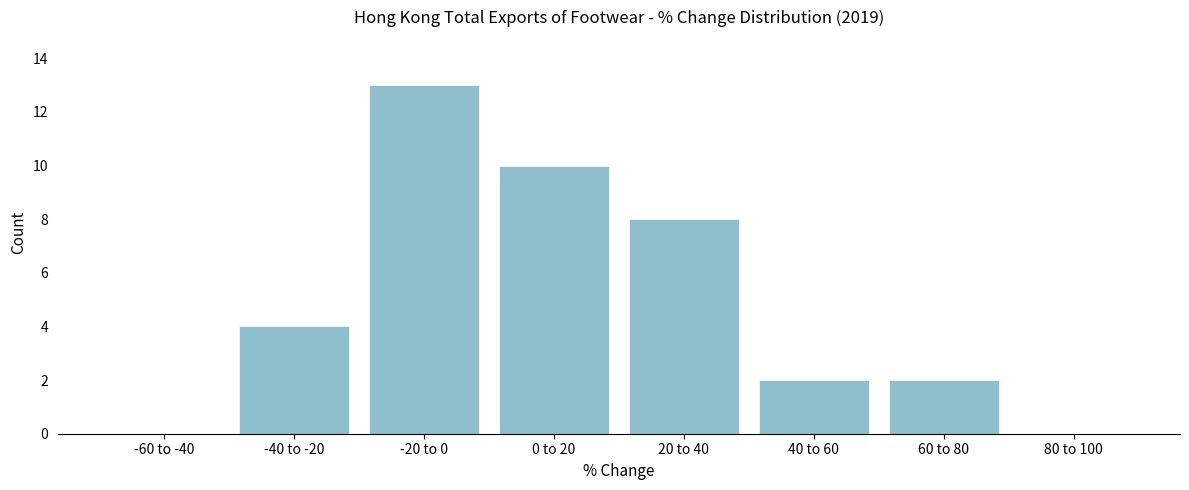

Reading right to left, what are all the values shown in this chart?

80 to 100=0	60 to 80=2	40 to 60=2	20 to 40=8	0 to 20=10	-20 to 0=13	-40 to -20=4	-60 to -40=0